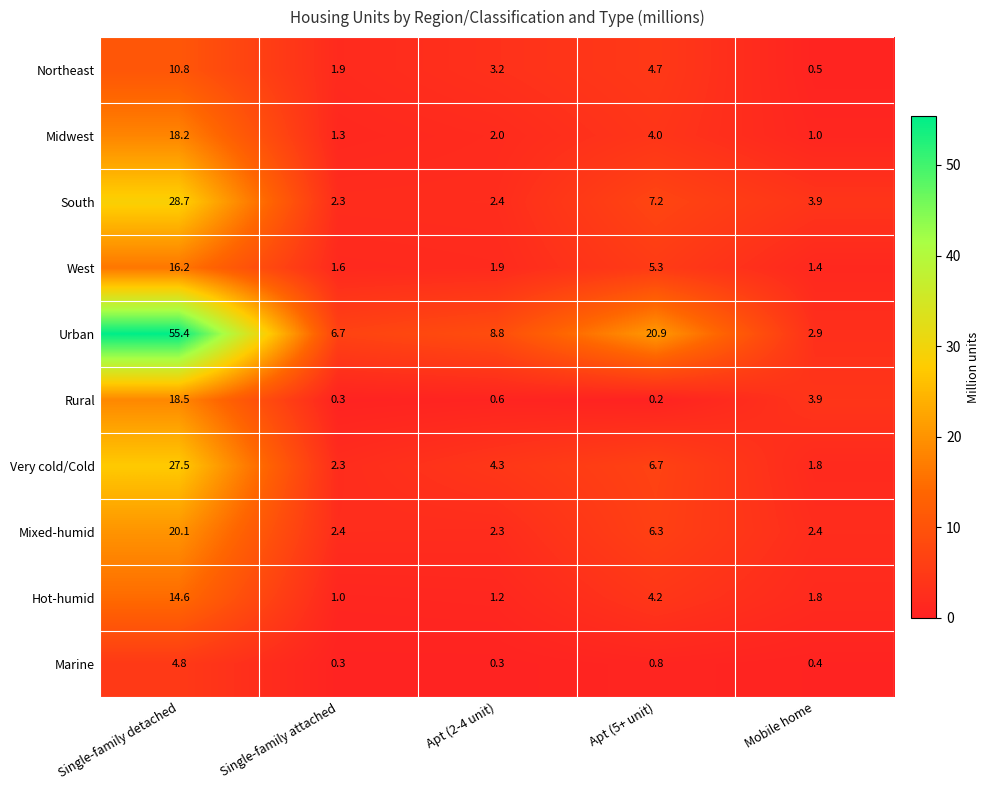

Which label corresponds to the smallest value in the chart?

Apt (5+ unit)